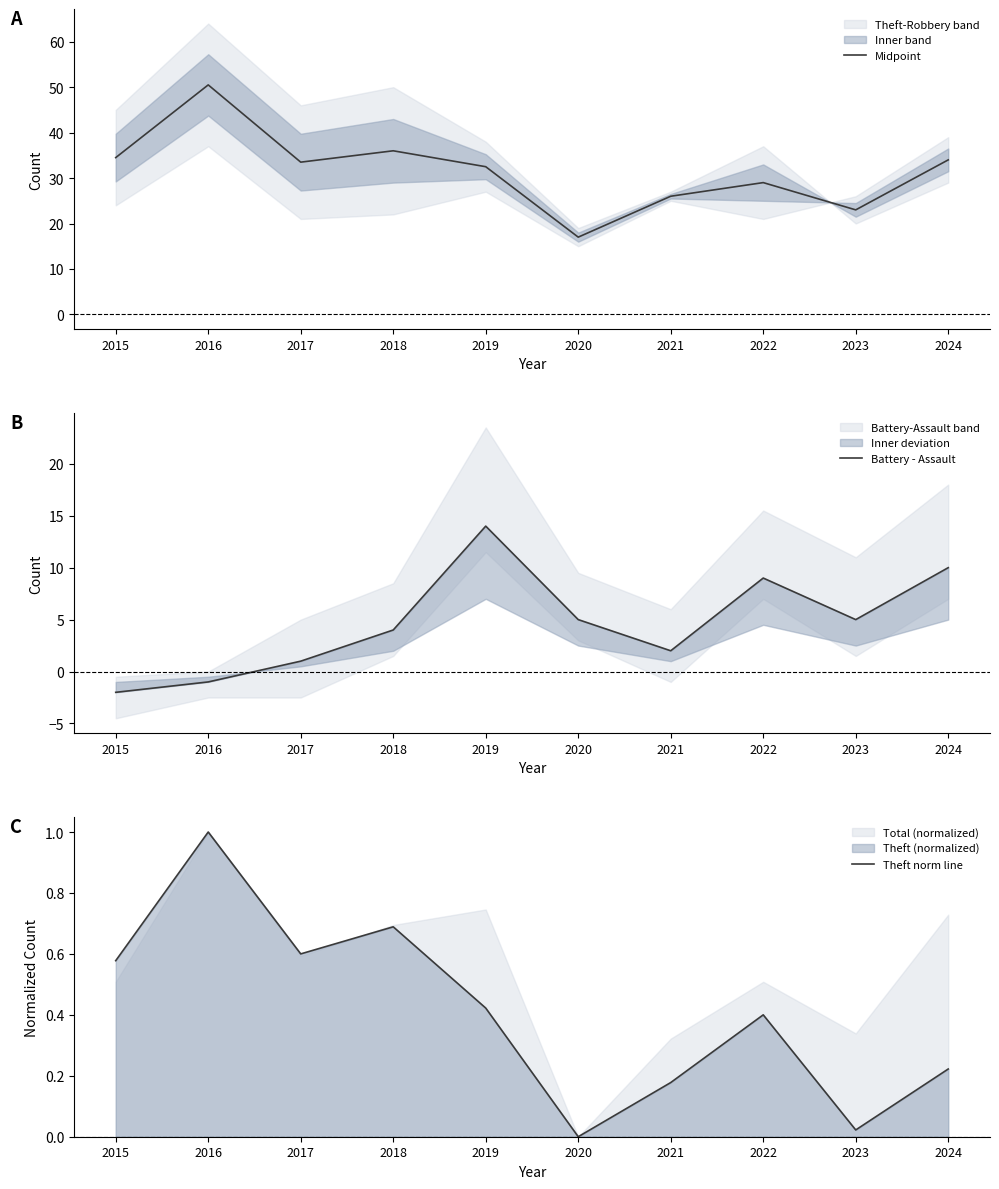

True or false: Midpoint and Battery - Assault cross at least once.

False